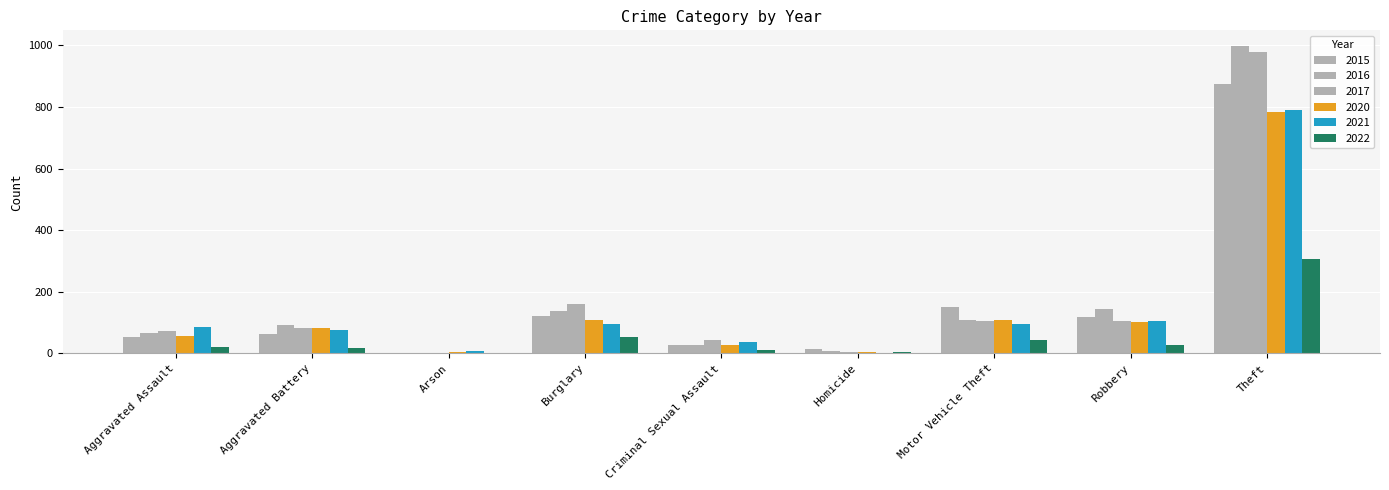

Count the number of categories in the chart.

9